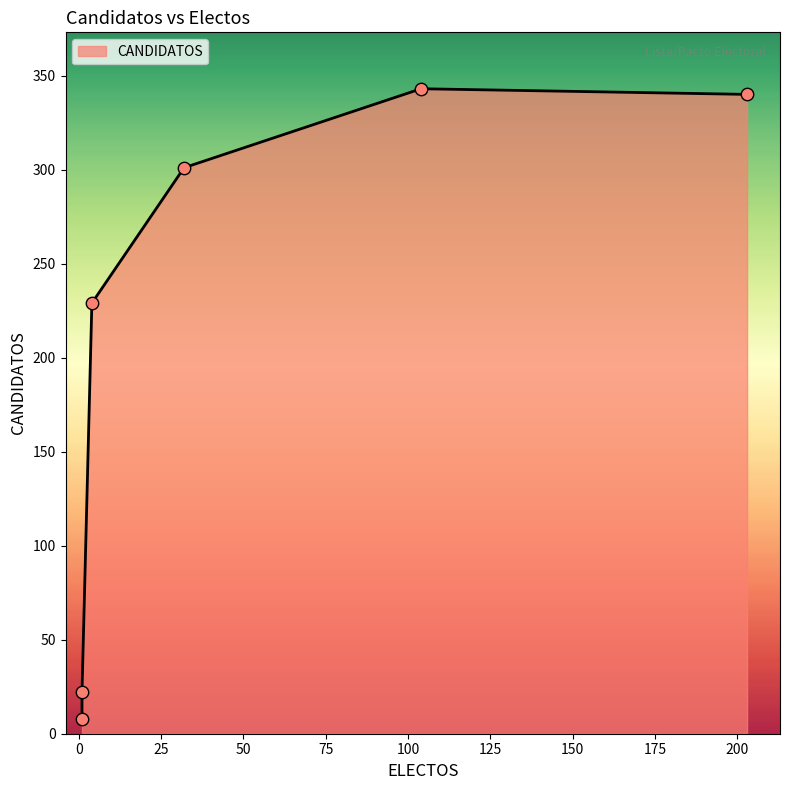

Approximately how many times larger is the value at 32 compared to 104?

0.9